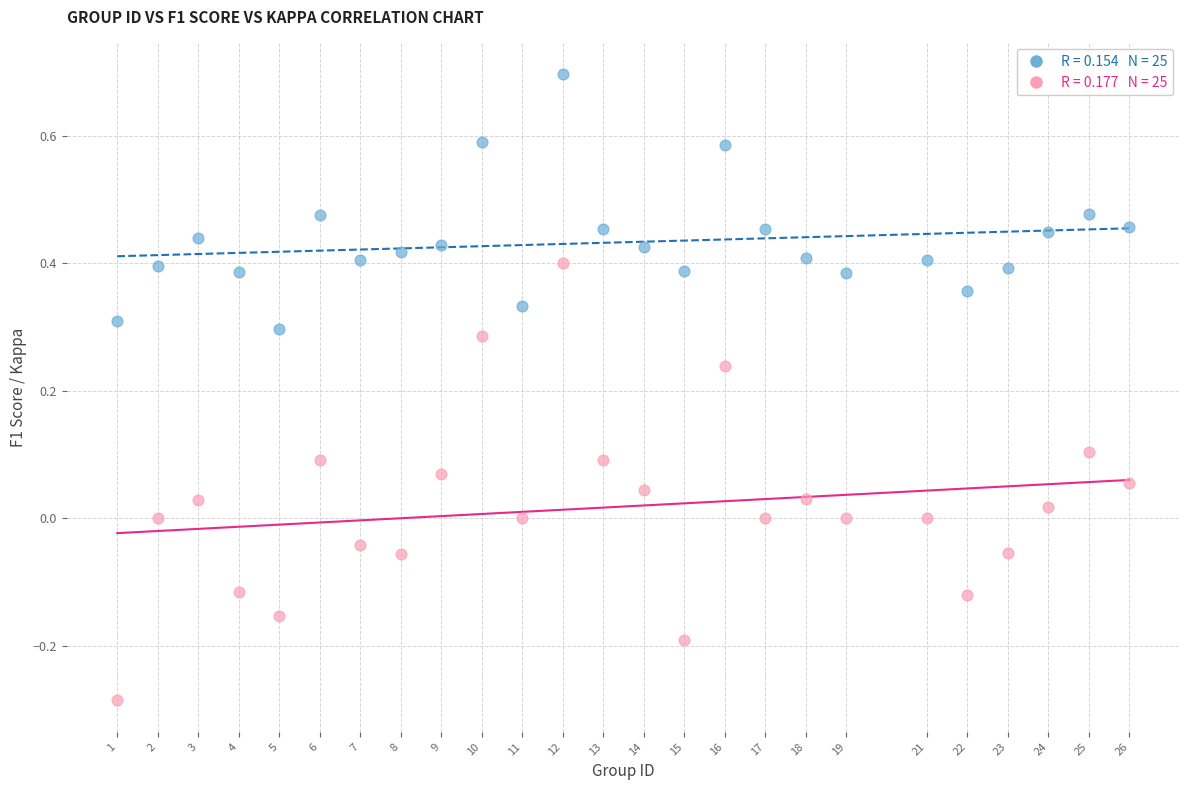

Across all data points, what is the range of Y values (max minus min)?

1.0